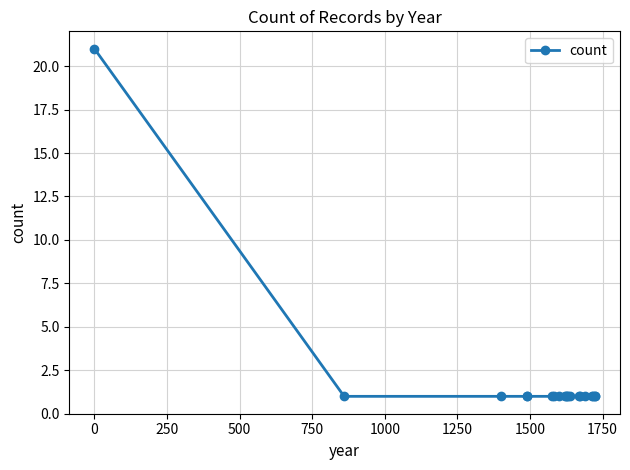

What is the maximum value shown in the chart?

21